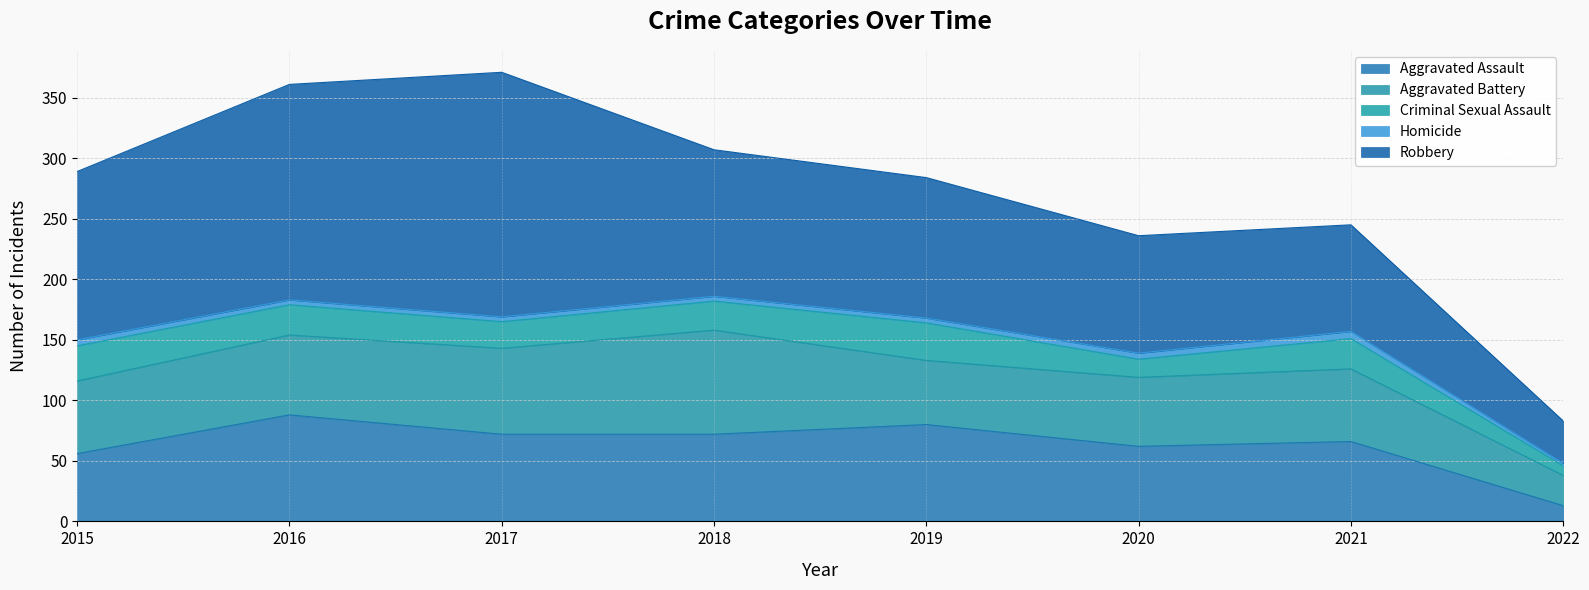

True or false: Homicide and Aggravated Battery cross at least once.

False